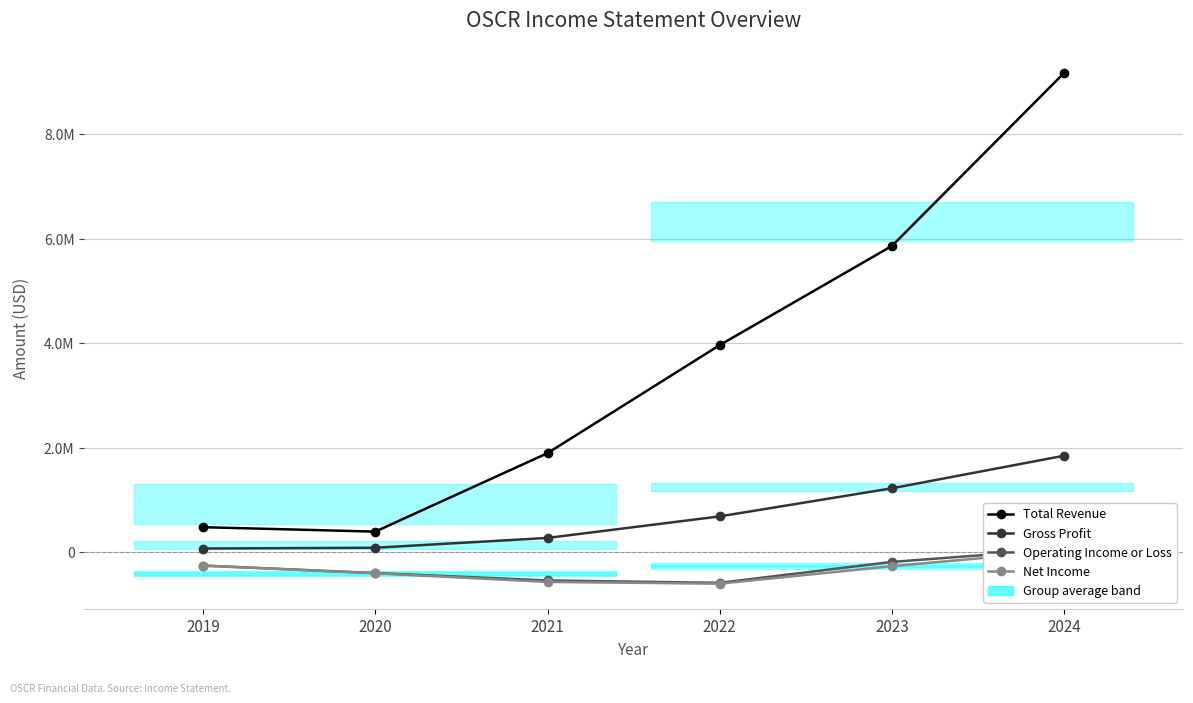

What is the maximum value shown in the chart?

9177600